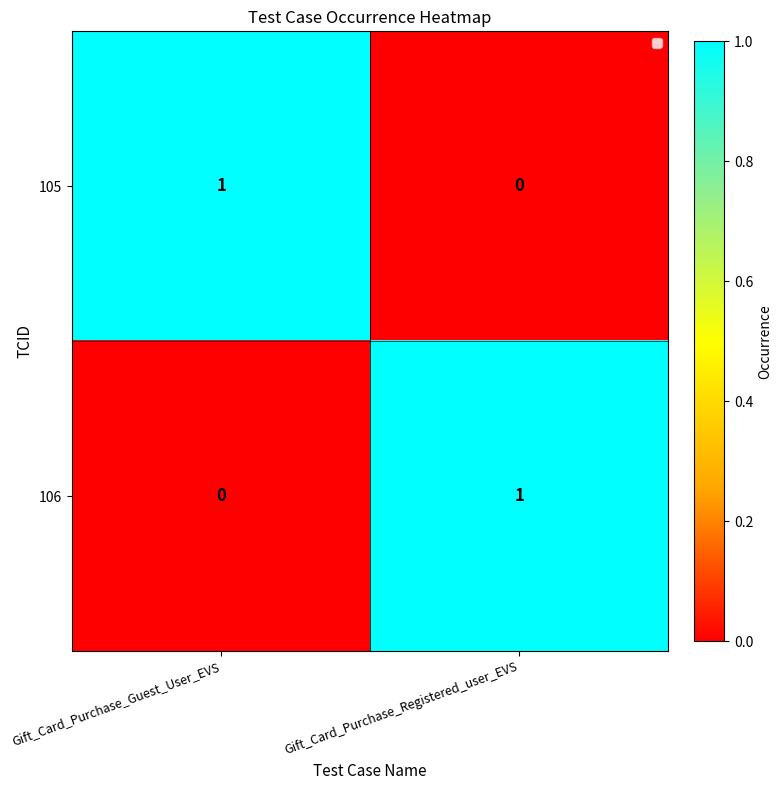

Rank the categories by 106 value from highest to lowest.

Gift_Card_Purchase_Registered_user_EVS, Gift_Card_Purchase_Guest_User_EVS